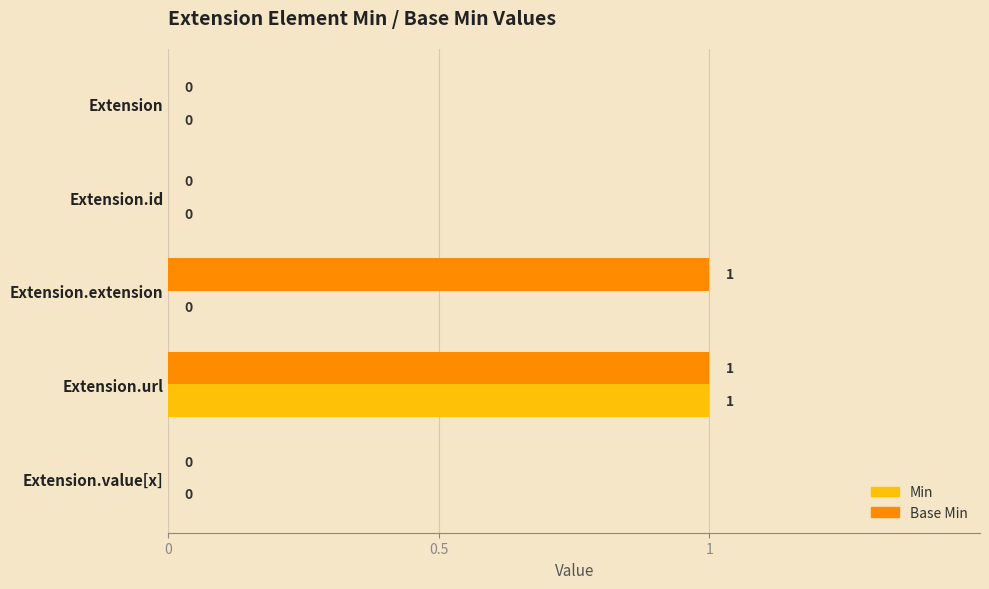

Which category has the highest value in the Min series?

Extension.url